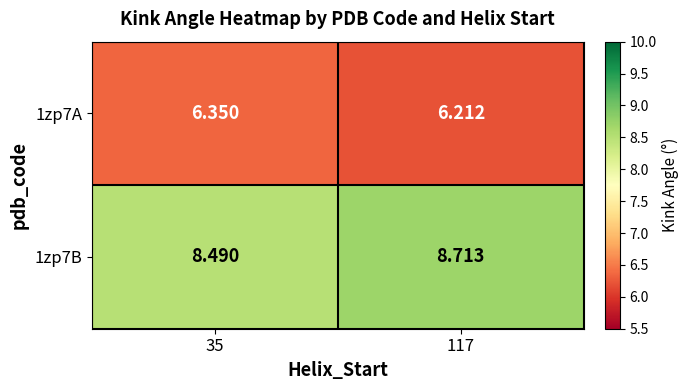

Is the value of 1zp7B at 35 greater than the value of 1zp7A at 117?

Yes